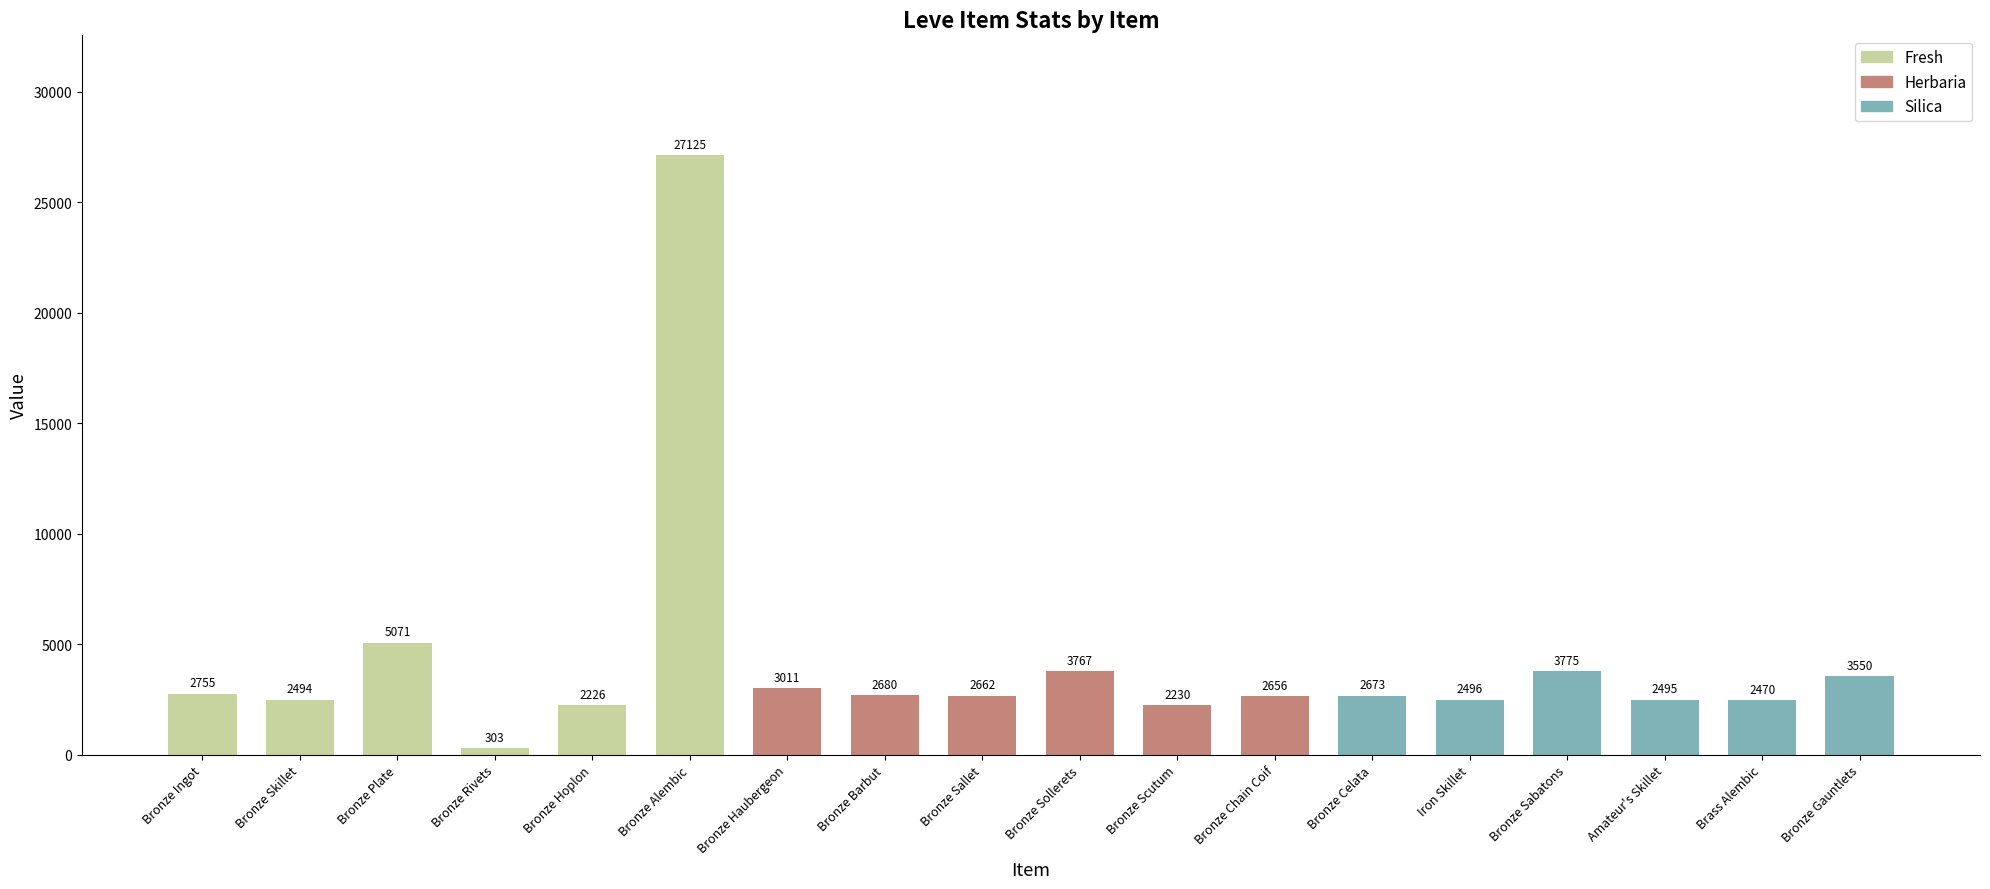

At how many categories does at least one series exceed 18100?

1